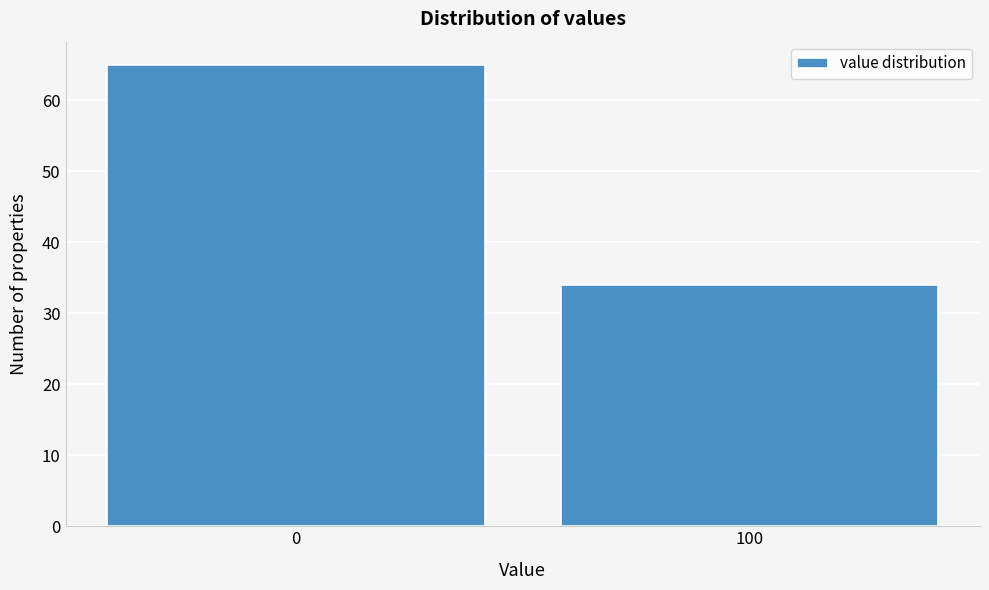

Reading right to left, what are all the values shown in this chart?

100=34	0=65